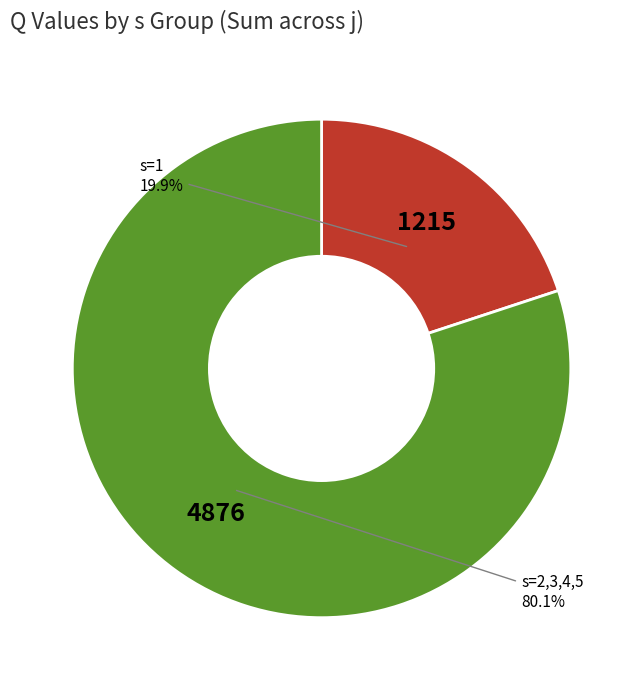

To the nearest percent, what is the difference between the largest and smallest slice percentages?

60%